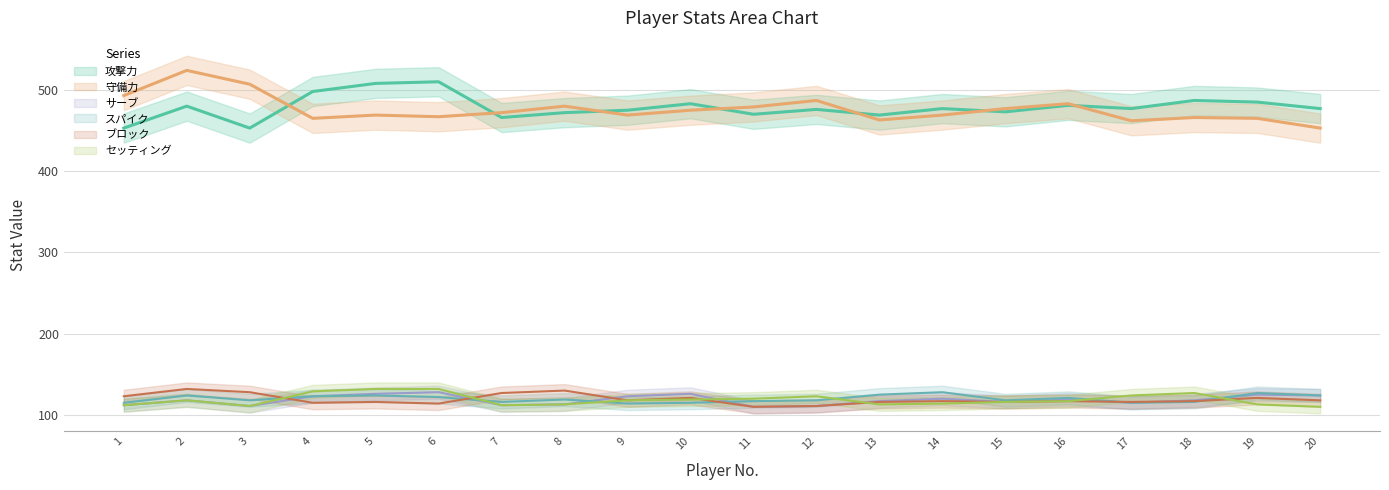

At 17, list the series in order from largest to smallest.

攻撃力, 守備力, セッティング, ブロック, サーブ, スパイク